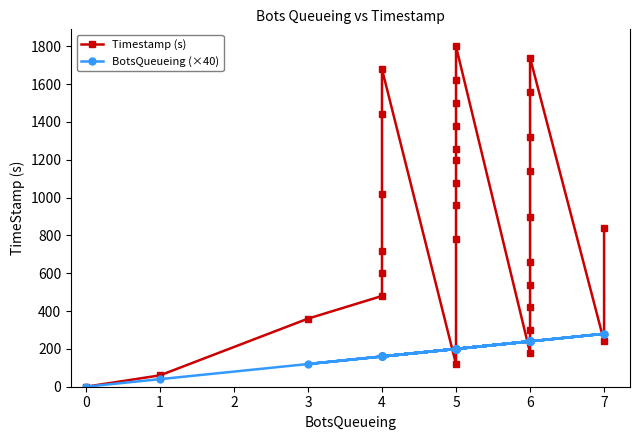

How many intersections are there between Timestamp (s) and BotsQueueing (×40)?

6